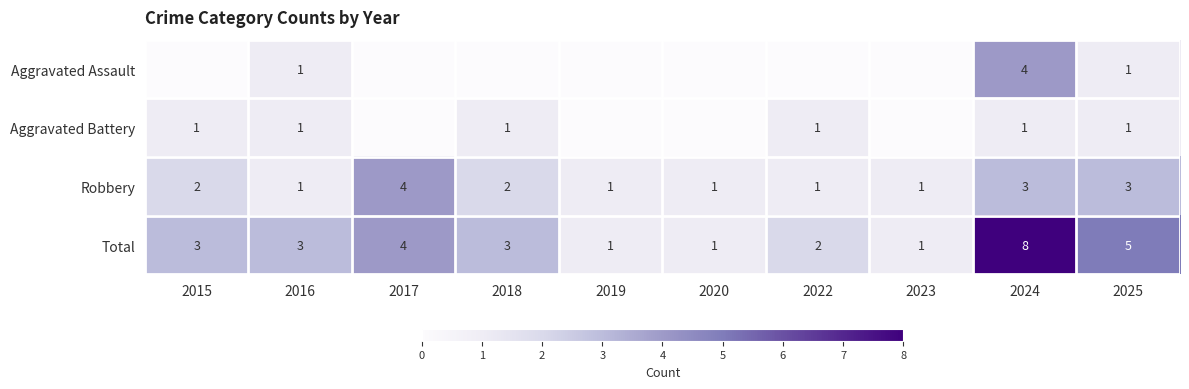

What is the difference between the Robbery values at 2017 and 2023?

3